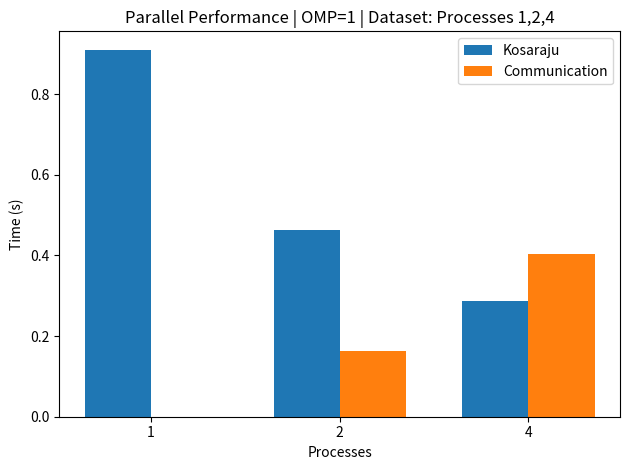

What is the maximum value for Communication?

0.4